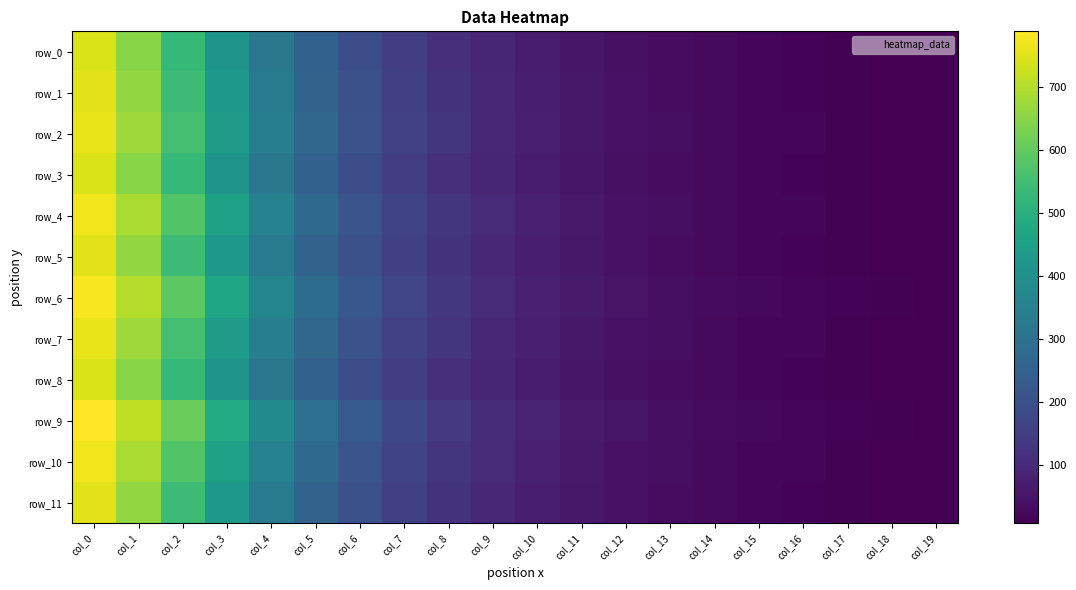

What value does the row_8 series have at col_17?

12.1